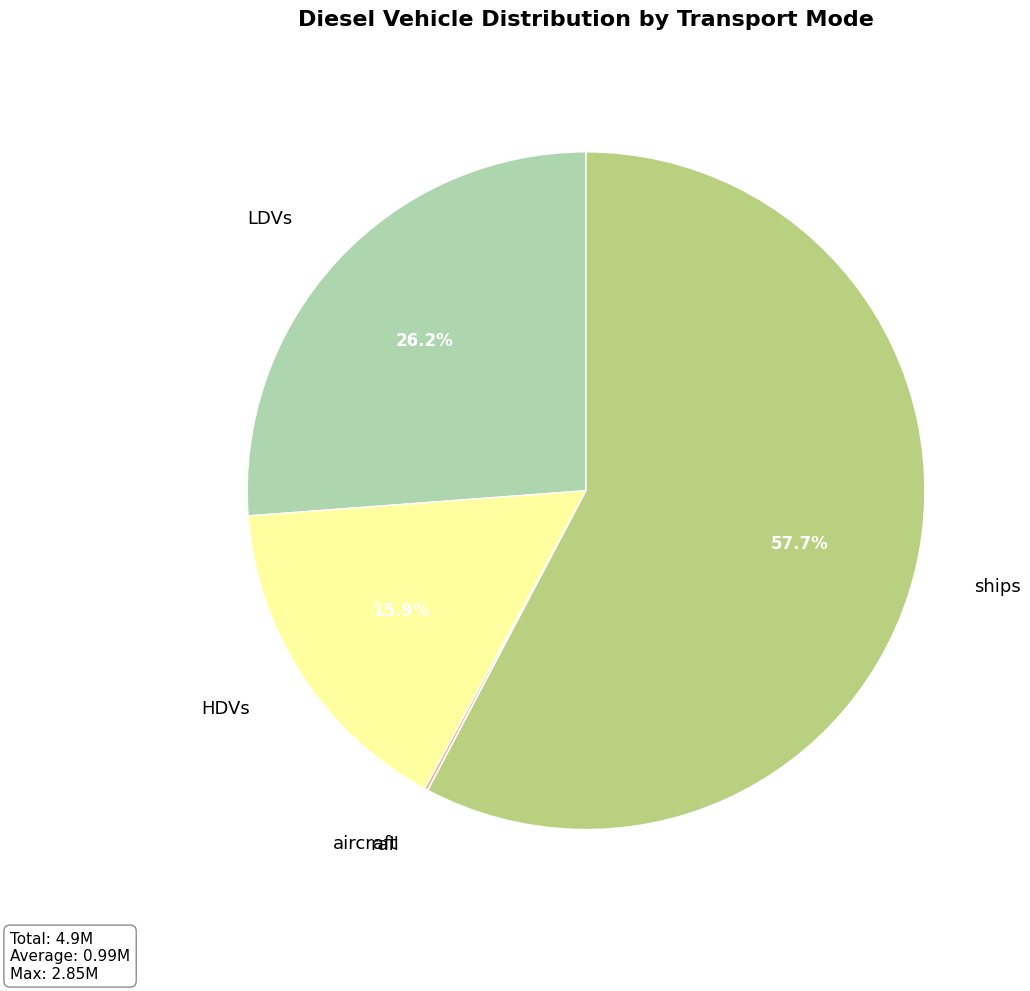

The LDVs slice represents 35% of the pie. True or false?

False